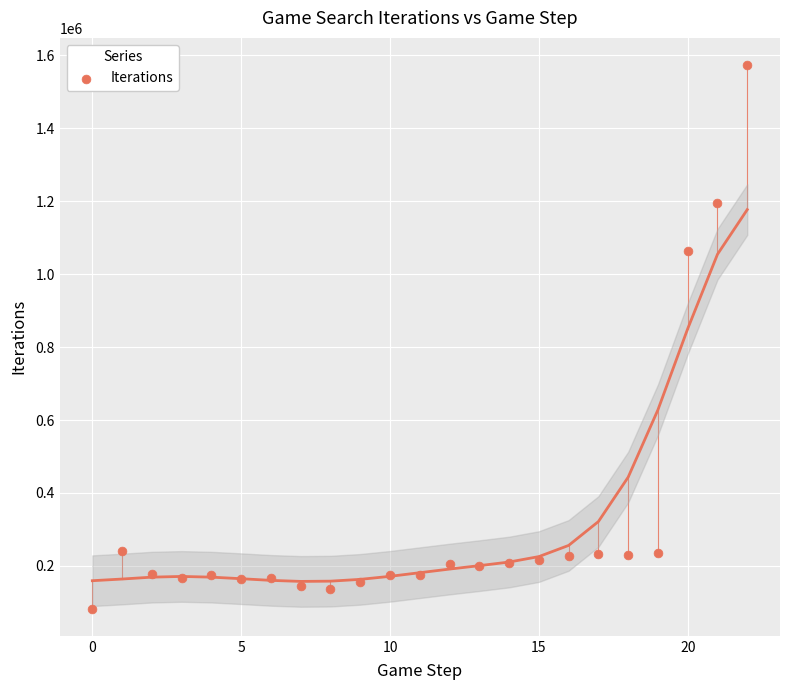

What Y value in the scatter plot is closest to 828059?

1063965